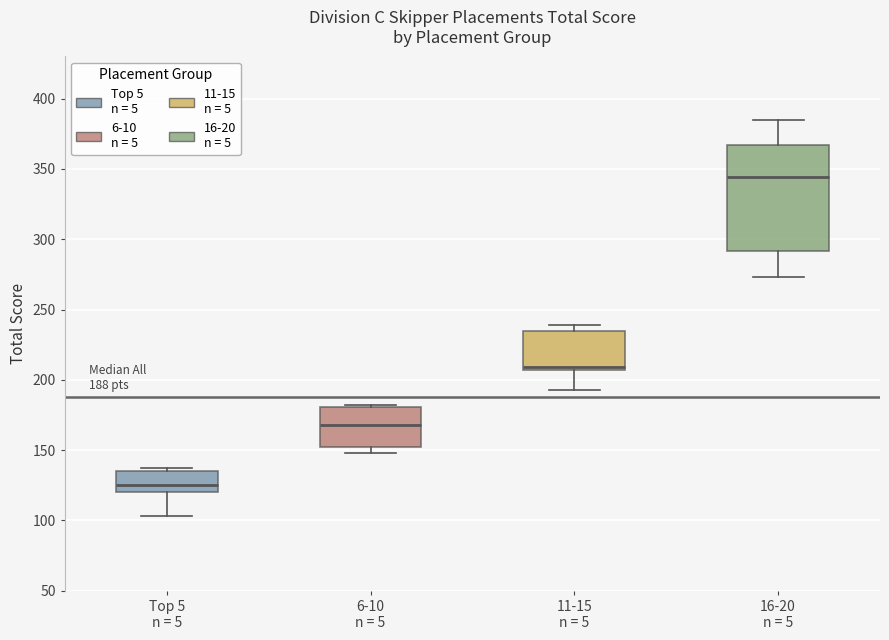

Which box is the tallest, from its lower edge to its upper edge?

16-20 n = 5